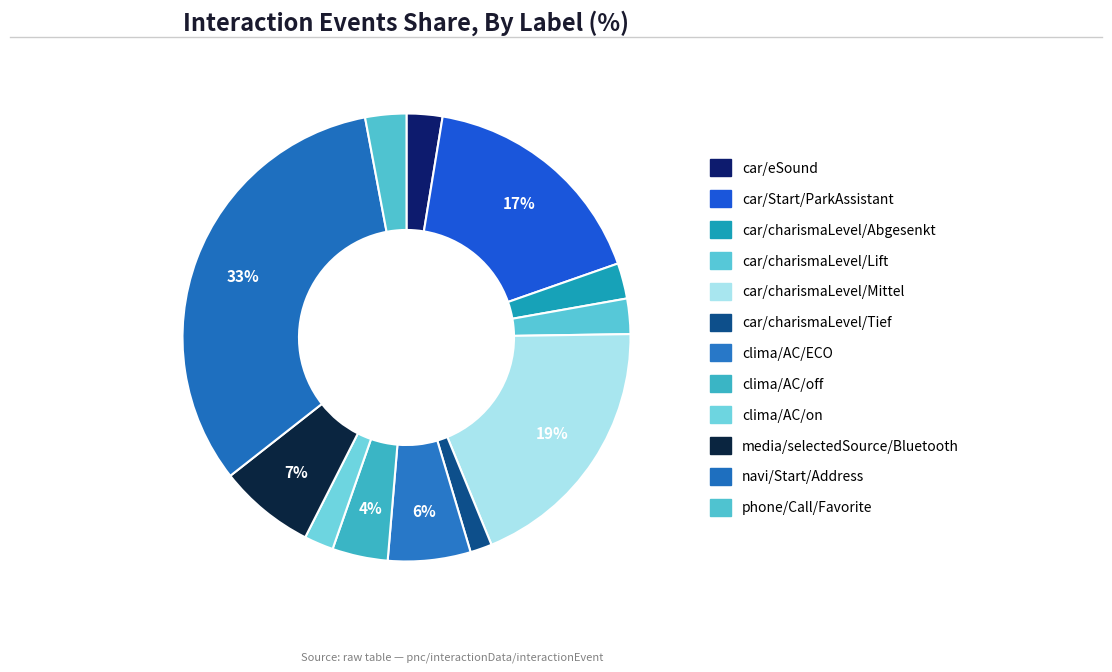

How many slices are in this pie chart?

12